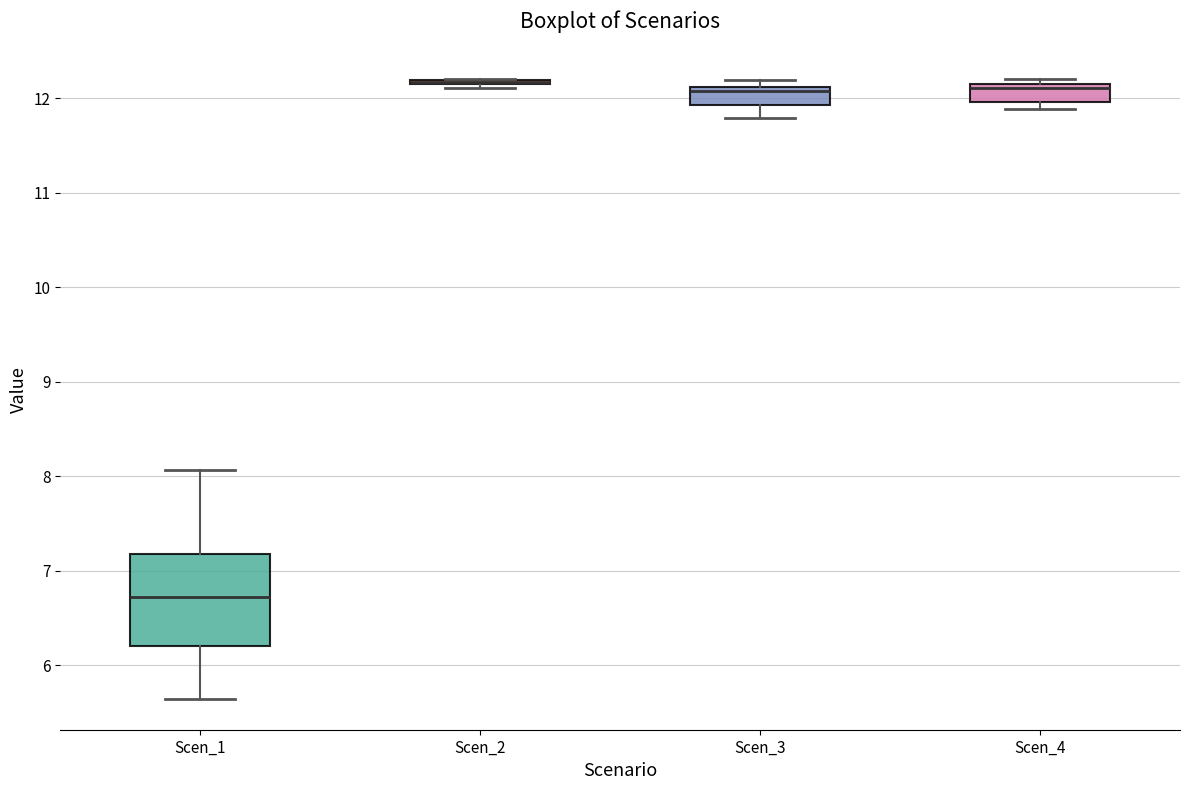

Reading left to right, read every box against the y-axis: the position of its median line, the range the box covers, and the ends of its whiskers. The values are not printed on the chart, so give them approximately, as read against the axis.

Scen_1: median 6.7, box 6.2 to 7.2, whiskers 5.6 to 8.1
Scen_2: box collapsed to a line at 12.2, whiskers 12.1 to 12.2
Scen_3: median 12.1 (just below the box's upper edge), box 11.9 to 12.1, whiskers 11.8 to 12.2
Scen_4: median 12.1 (just below the box's upper edge), box 12.0 to 12.1, whiskers 11.9 to 12.2